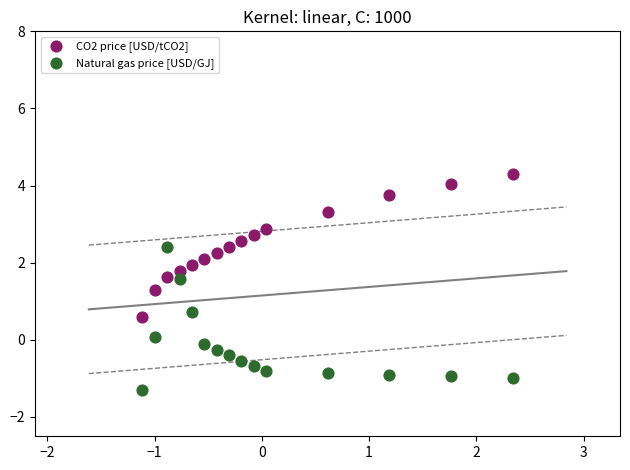

What is the X range (max minus min) for the scatter plot?

3.5